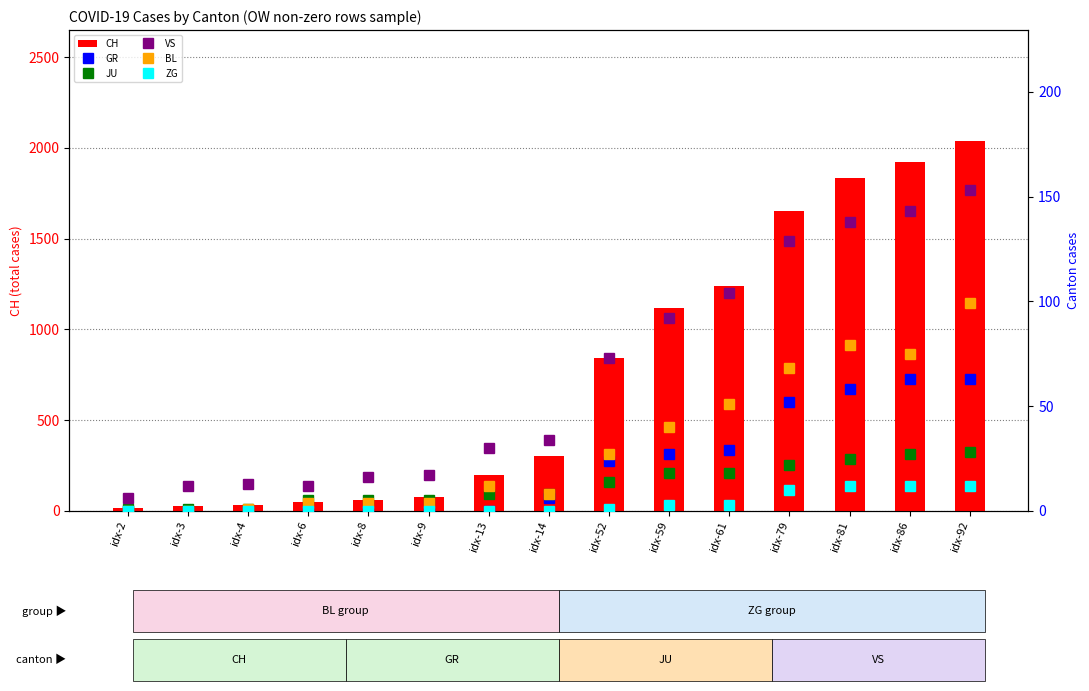

What is the approximate value of JU at idx-52?

14